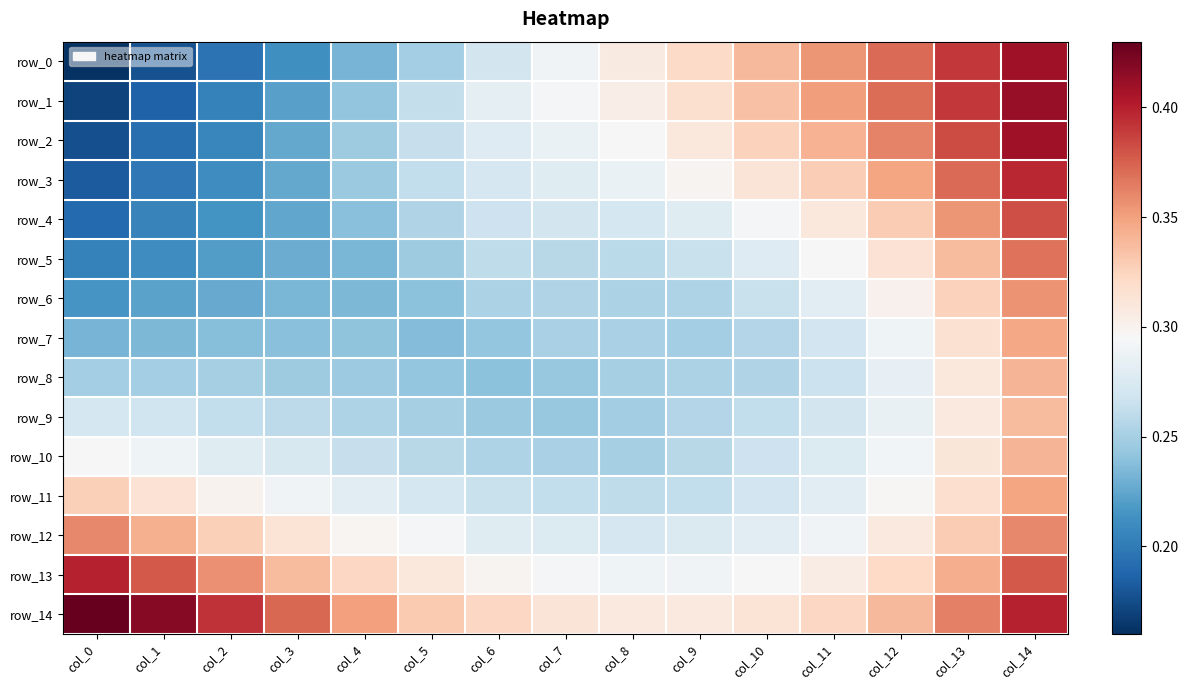

Rank the series by their maximum value, from lowest to highest.

row_9, row_8, row_10, row_7, row_11, row_6, row_12, row_5, row_4, row_3, row_13, row_0, row_2, row_1, row_14